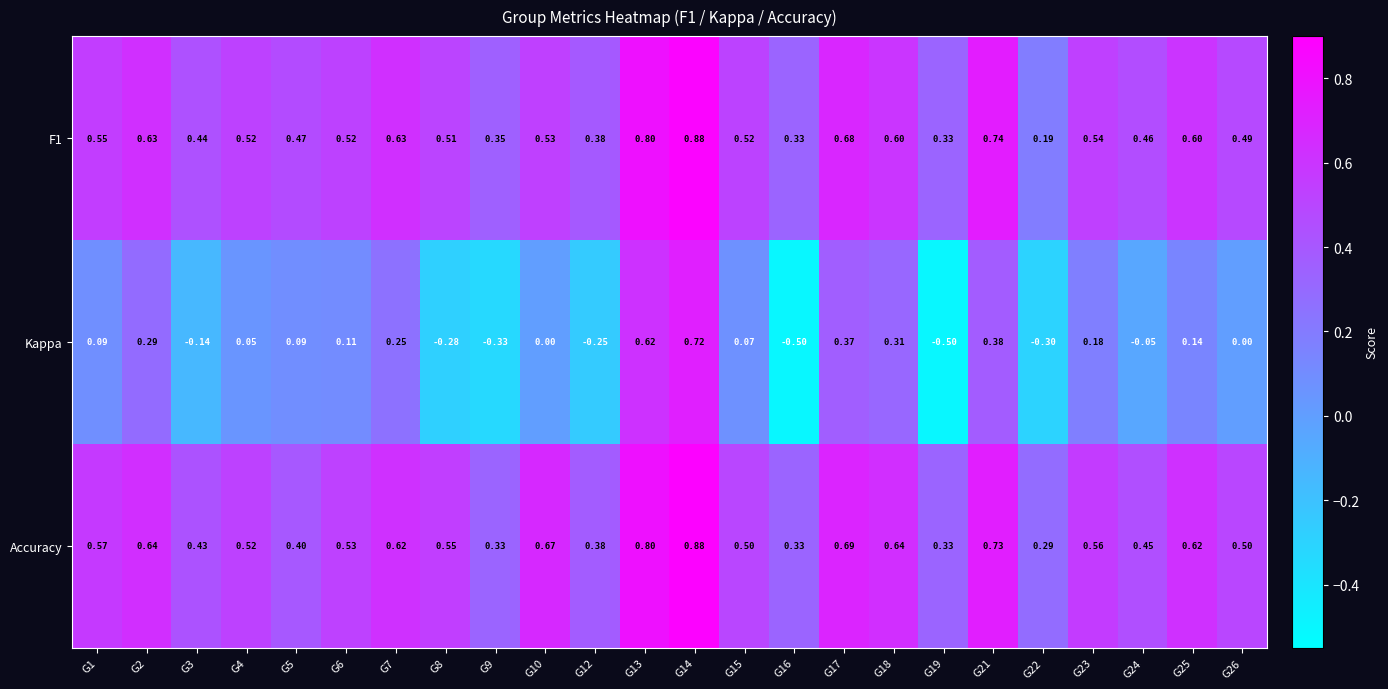

Which series has the largest total across all categories?

Accuracy